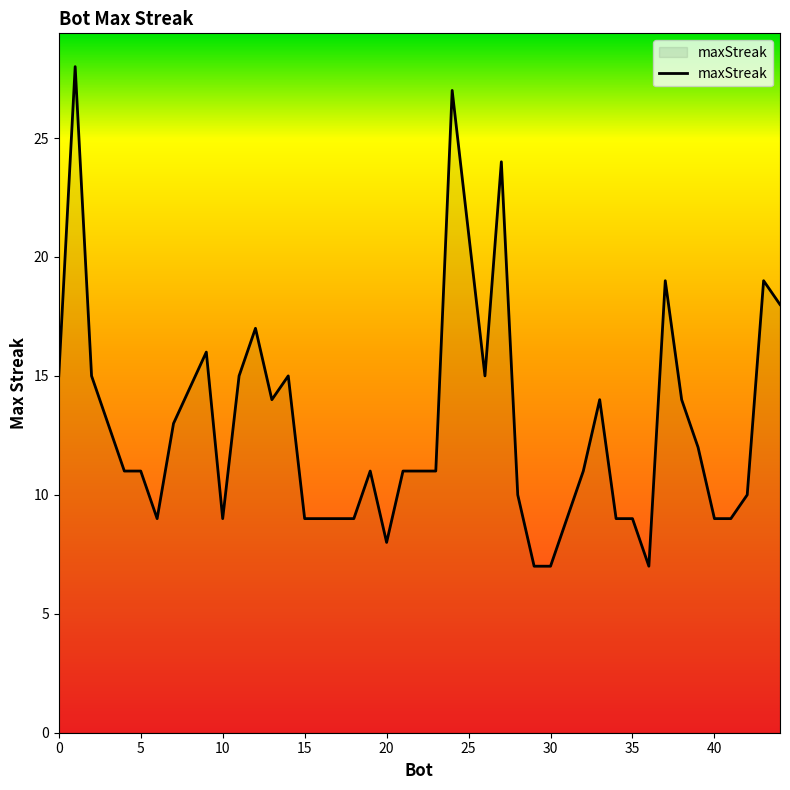

What is the greatest value displayed?

28